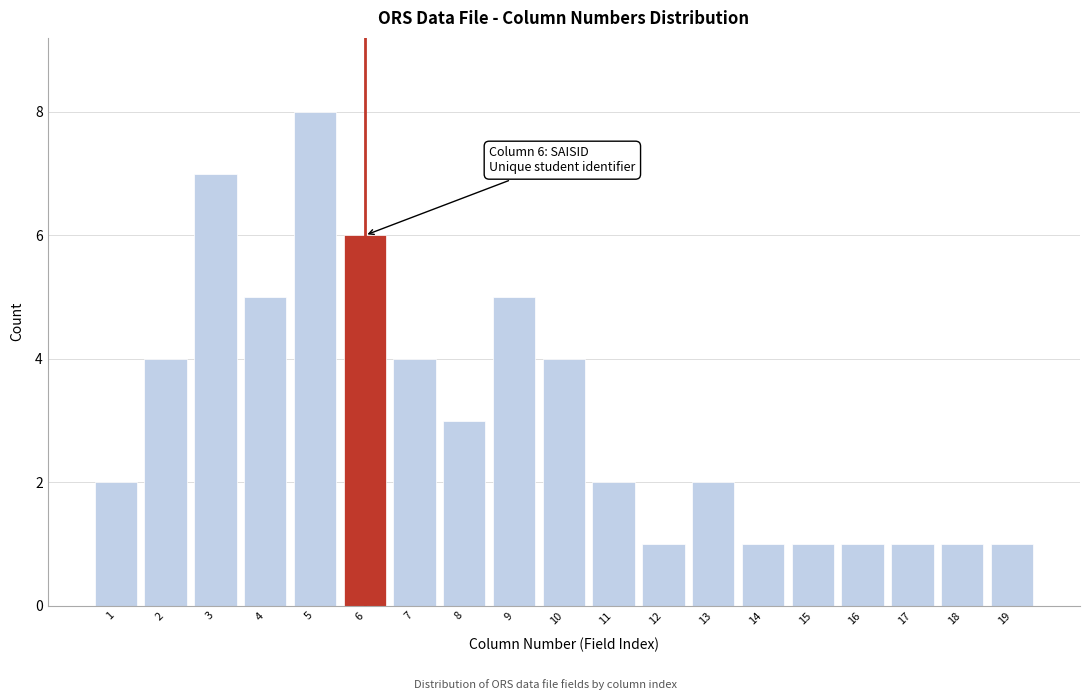

Reading right to left, list all the values displayed in this chart.

1	1	1	1	1	1	2	1	2	4	5	3	4	6	8	5	7	4	2